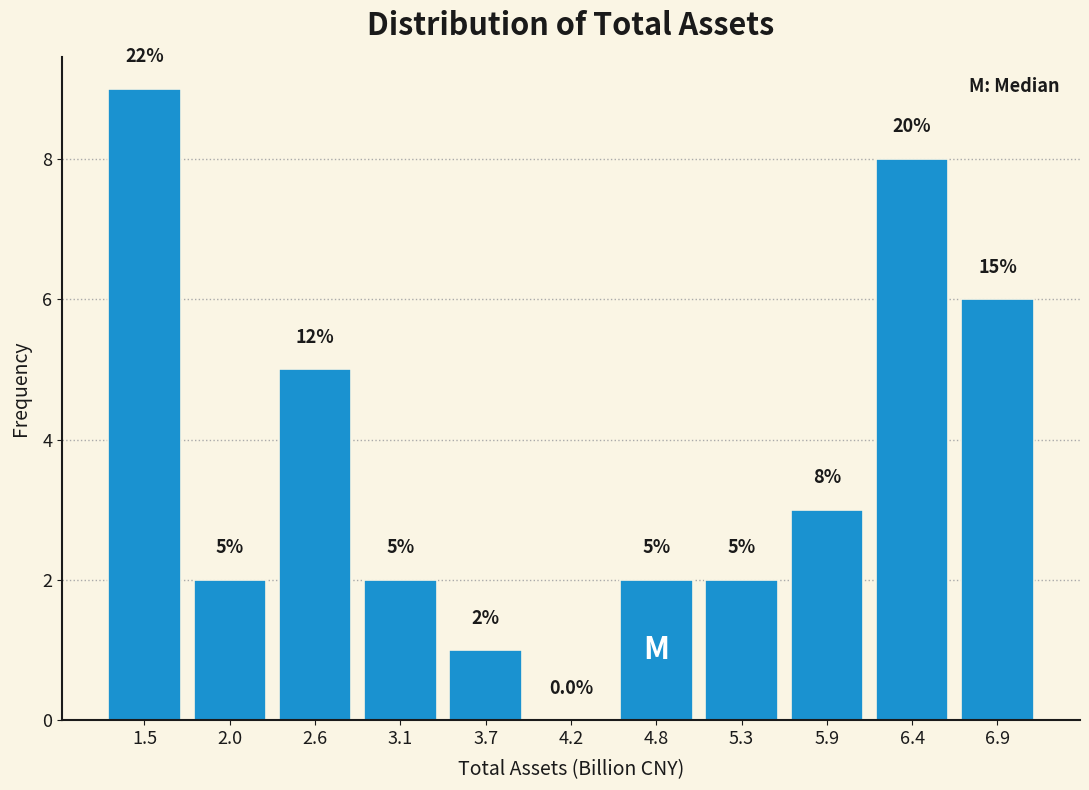

Which range on the x-axis has the tallest bar?

1.2 to 1.8